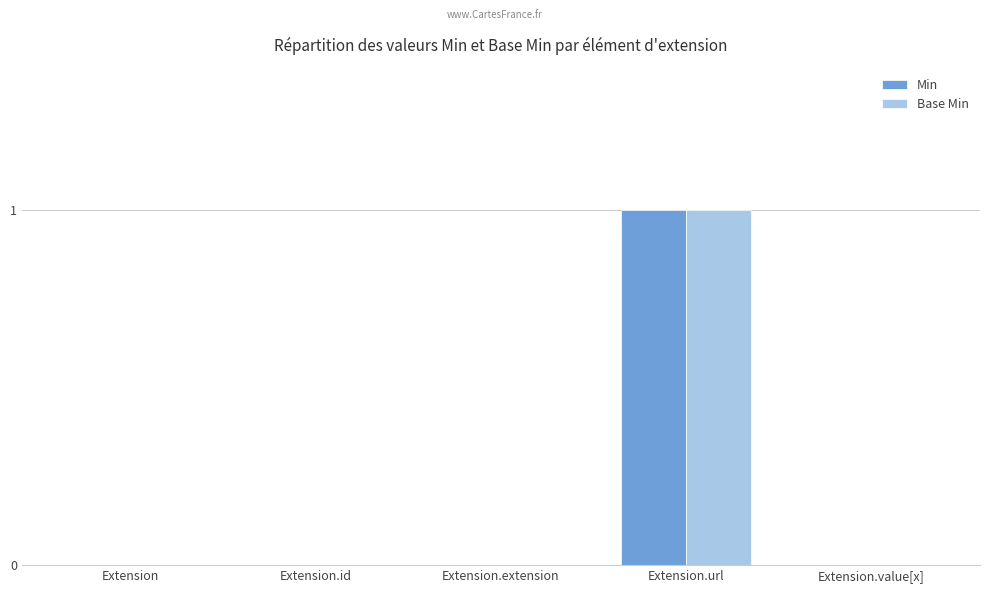

At which label does Min reach its peak?

Extension.url